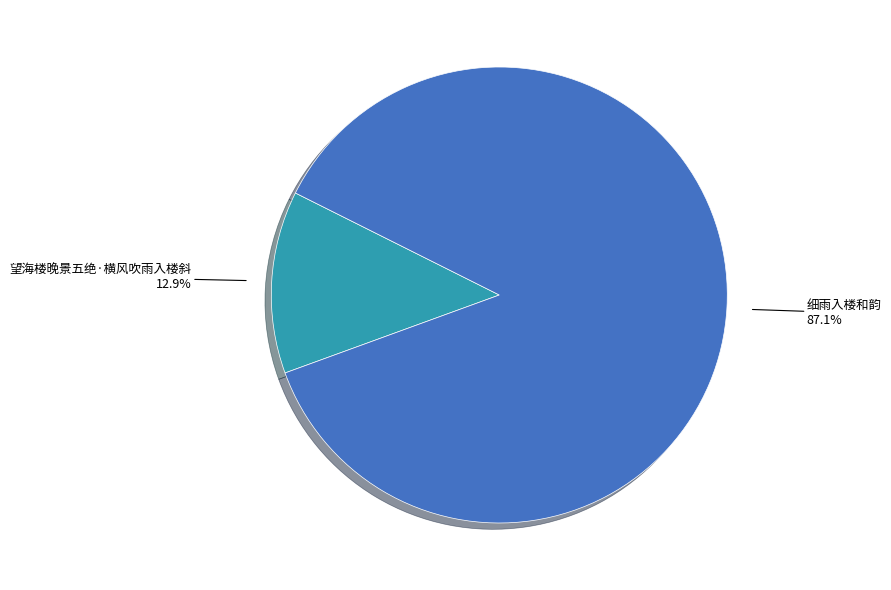

Is there any slice that represents more than half of the pie?

Yes